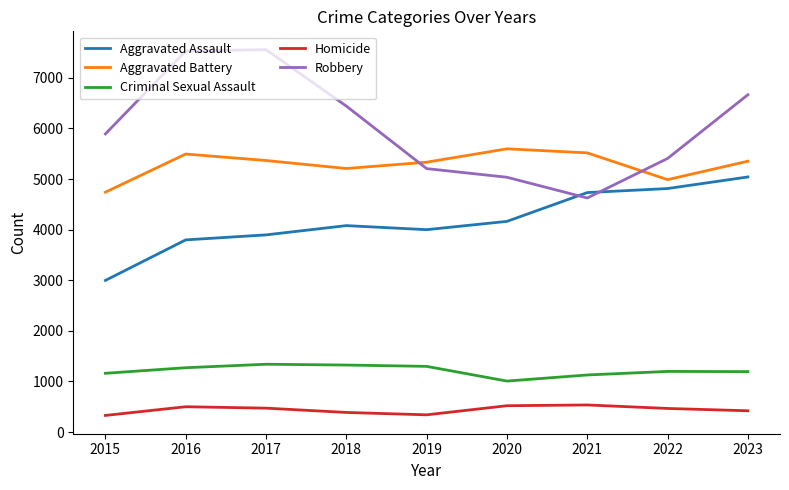

The Aggravated Assault series shows 3798 at 2016. True or false?

True